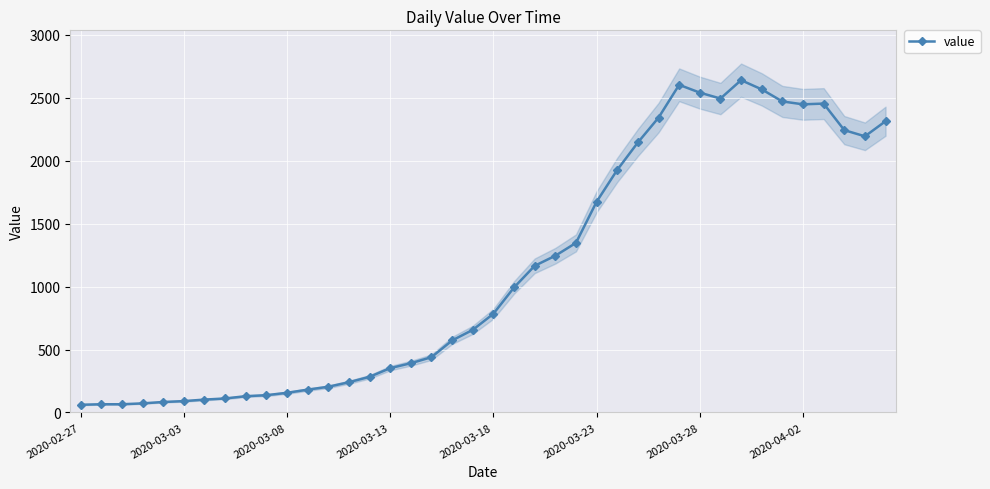

What is the minimum value for value?

61